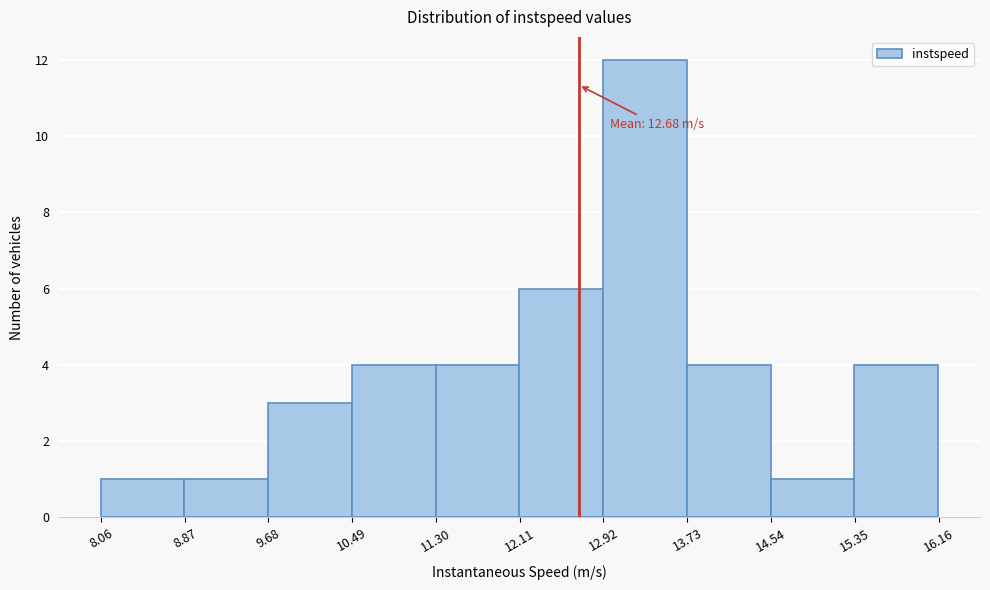

Which range on the x-axis has the tallest bar?

12.9 to 13.7